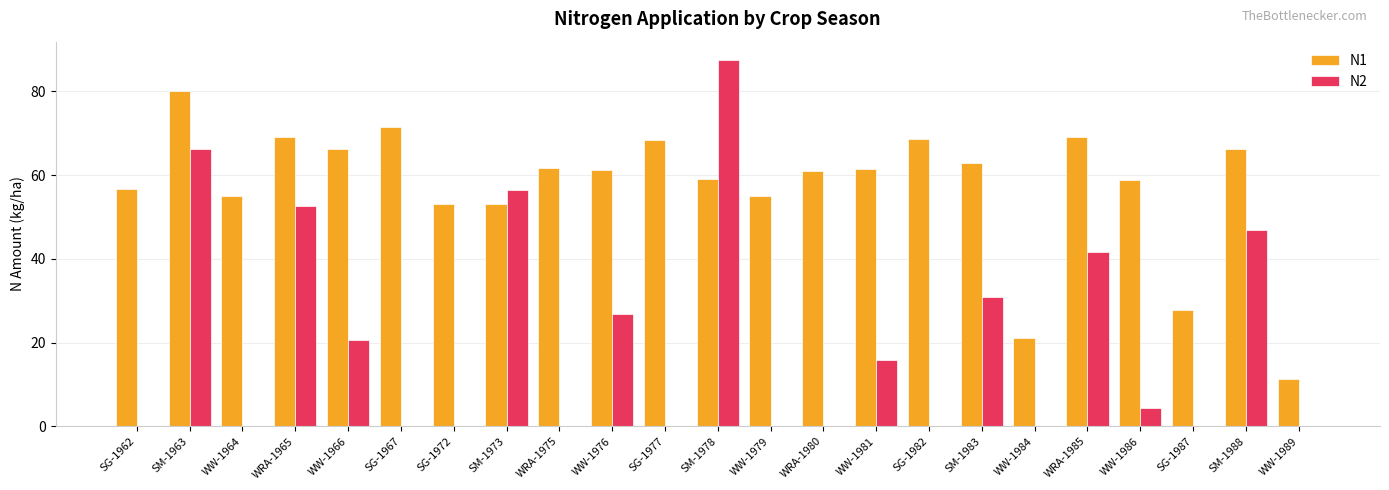

What is the sum of all N1 values?

1318.7